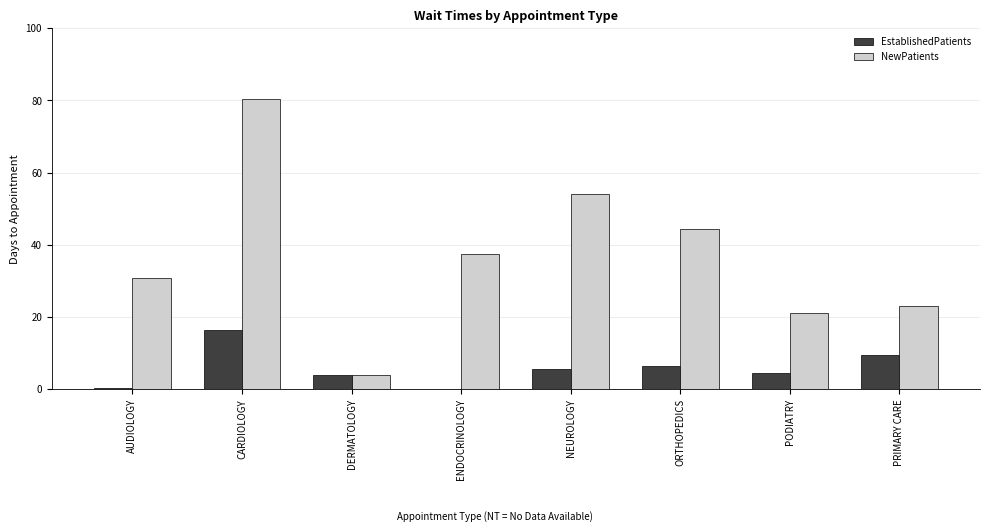

Which category has the highest value across all series?

CARDIOLOGY